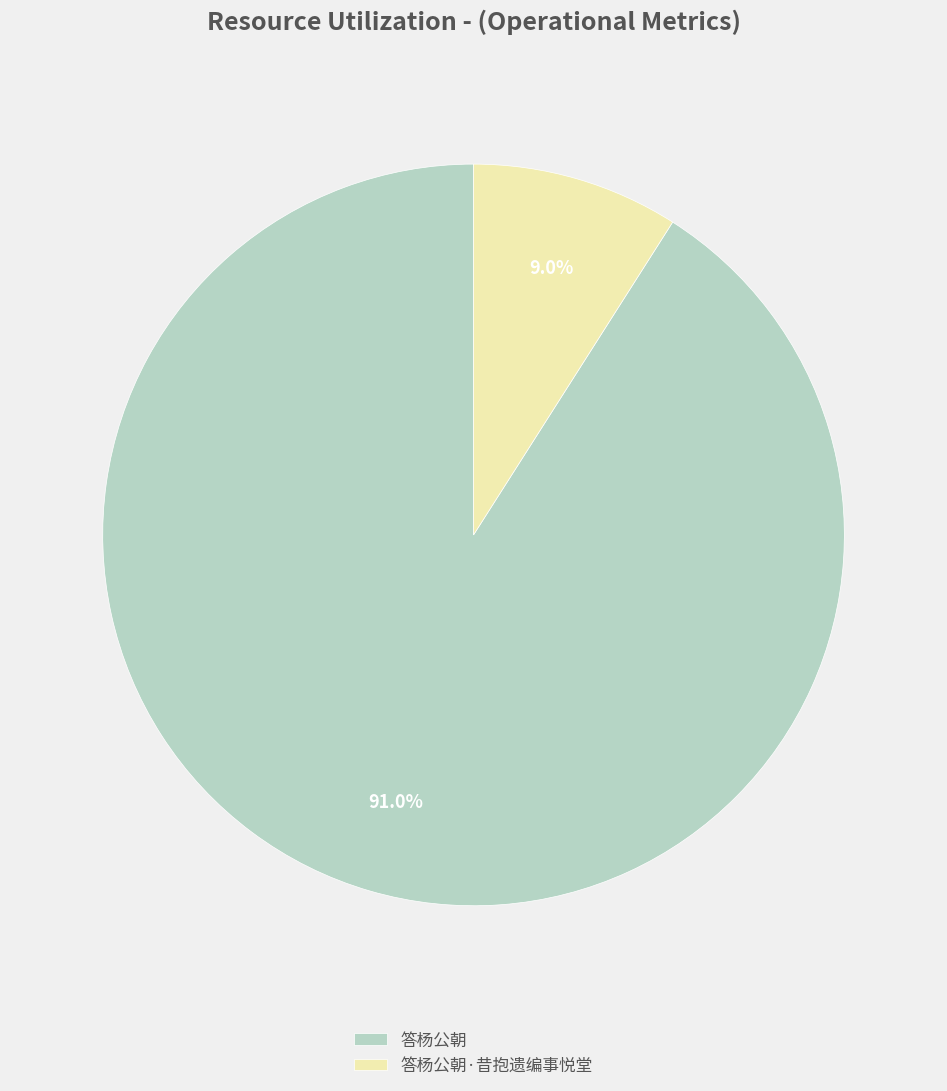

What is the smallest slice in the pie chart?

答杨公朝·昔抱遗编事悦堂